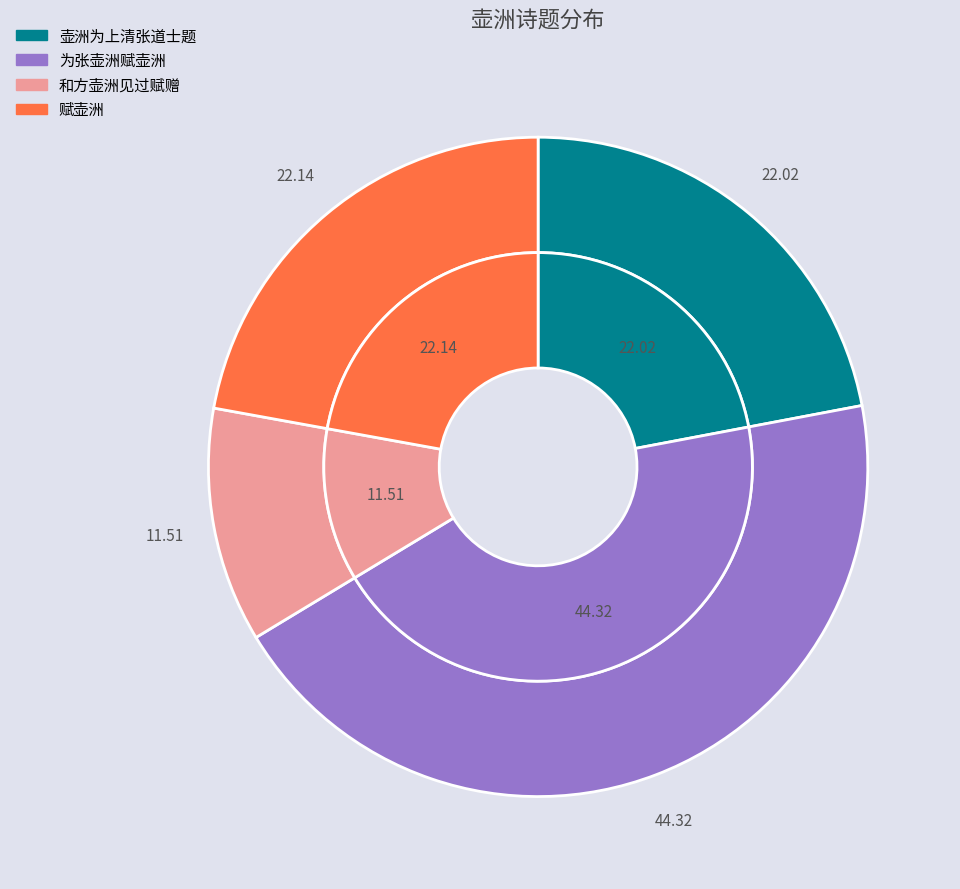

Rank the categories by value from lowest to highest.

和方壶洲见过赋赠, 壶洲为上清张道士题, 赋壶洲, 为张壶洲赋壶洲